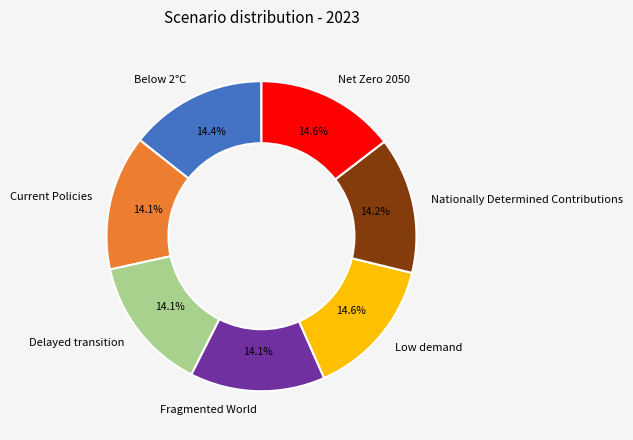

How many slices are in this pie chart?

7